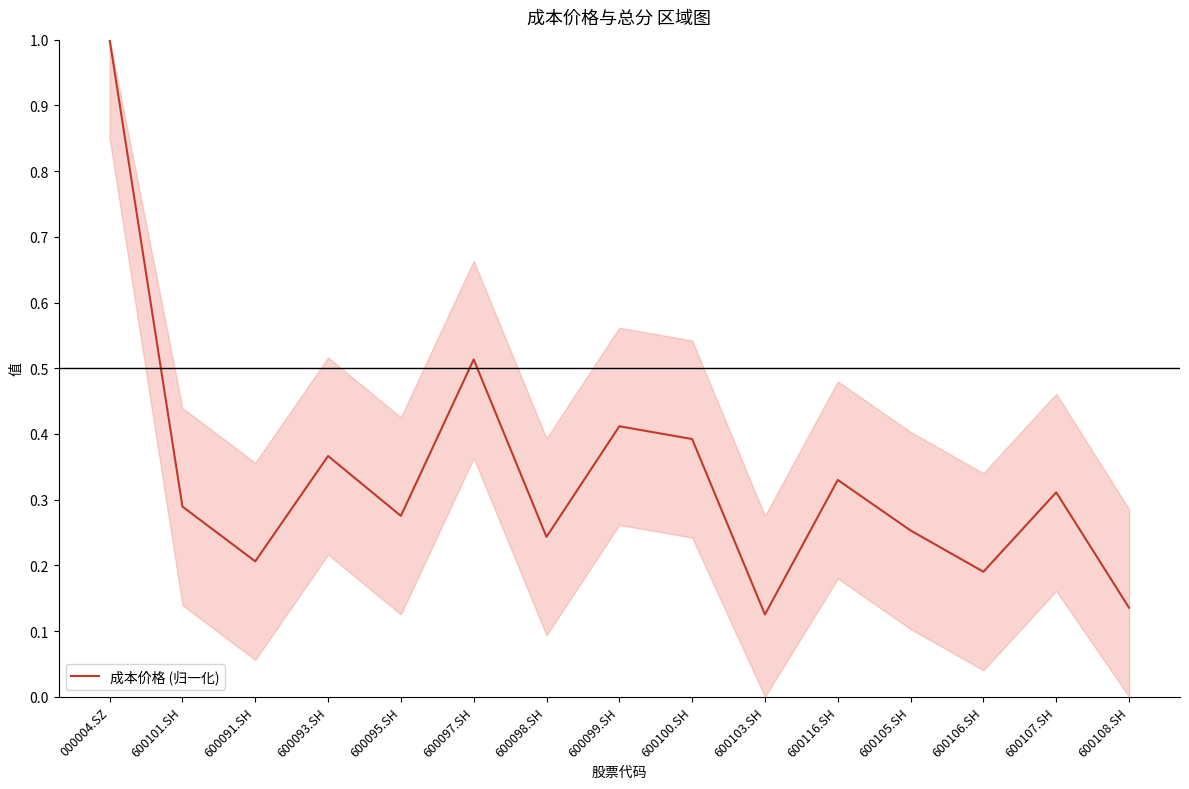

Count the number of data series in this chart.

1